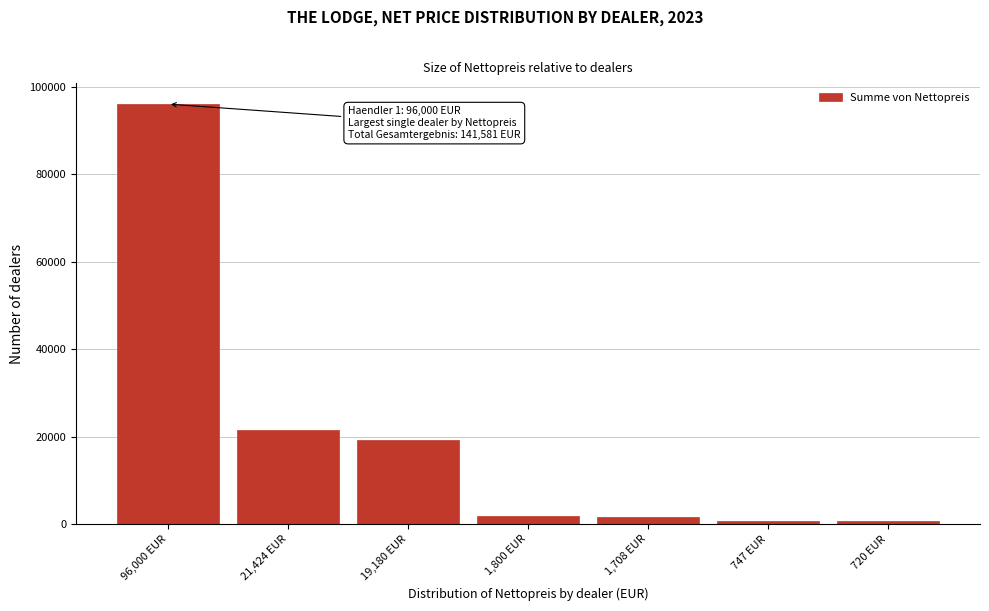

Which label corresponds to the largest value in the chart?

96,000 EUR